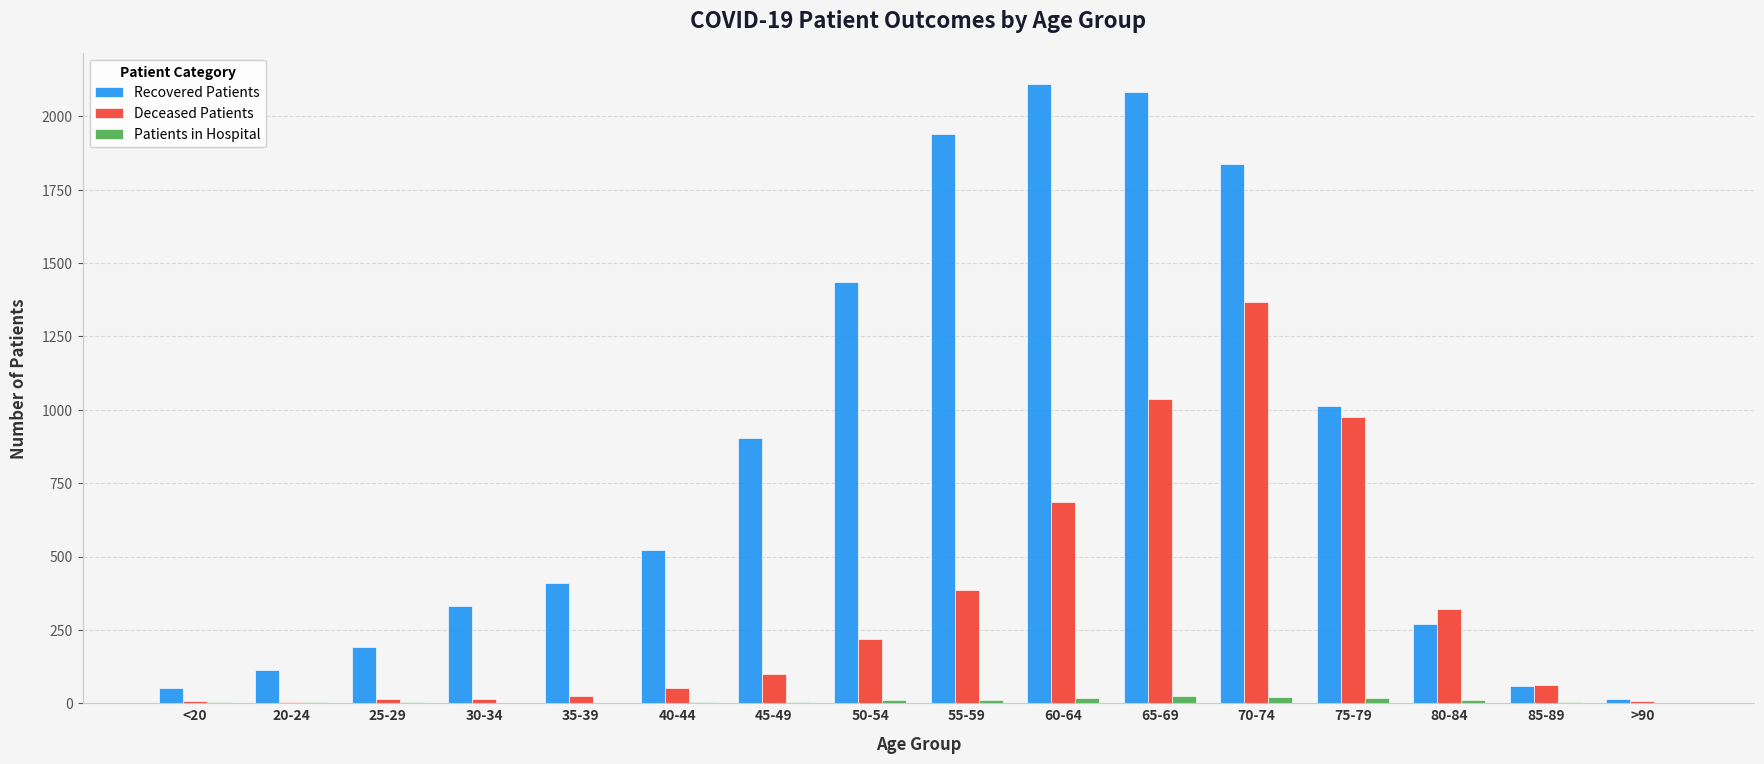

Which series changed the most between 25-29 and 35-39?

Recovered Patients